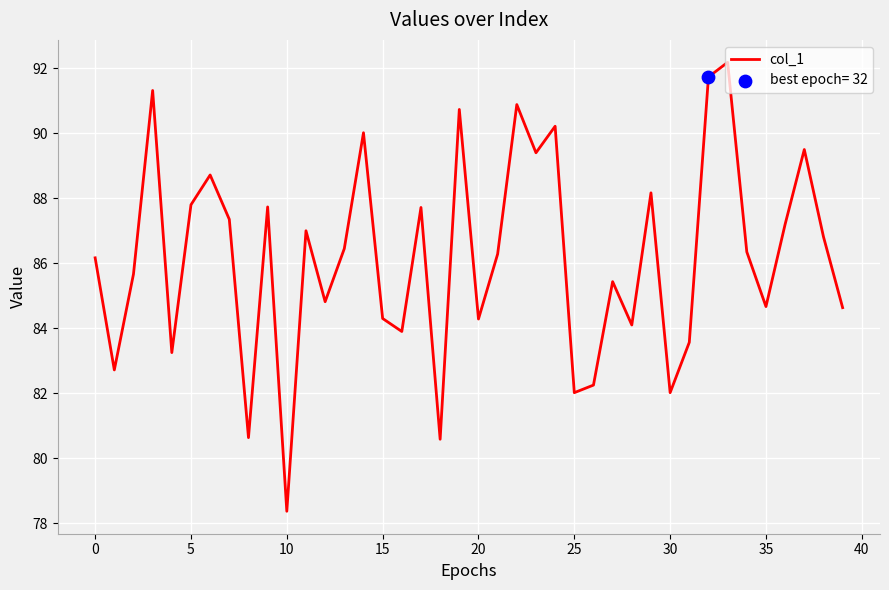

What is the difference between the maximum and minimum values?

13.8